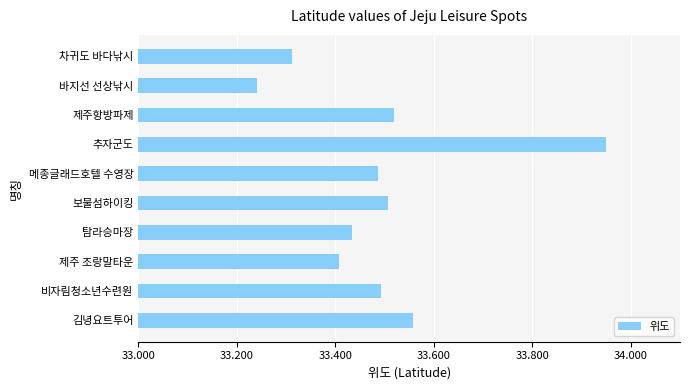

True or false: the data shows 48.2 at 메종글래드호텔 수영장.

False